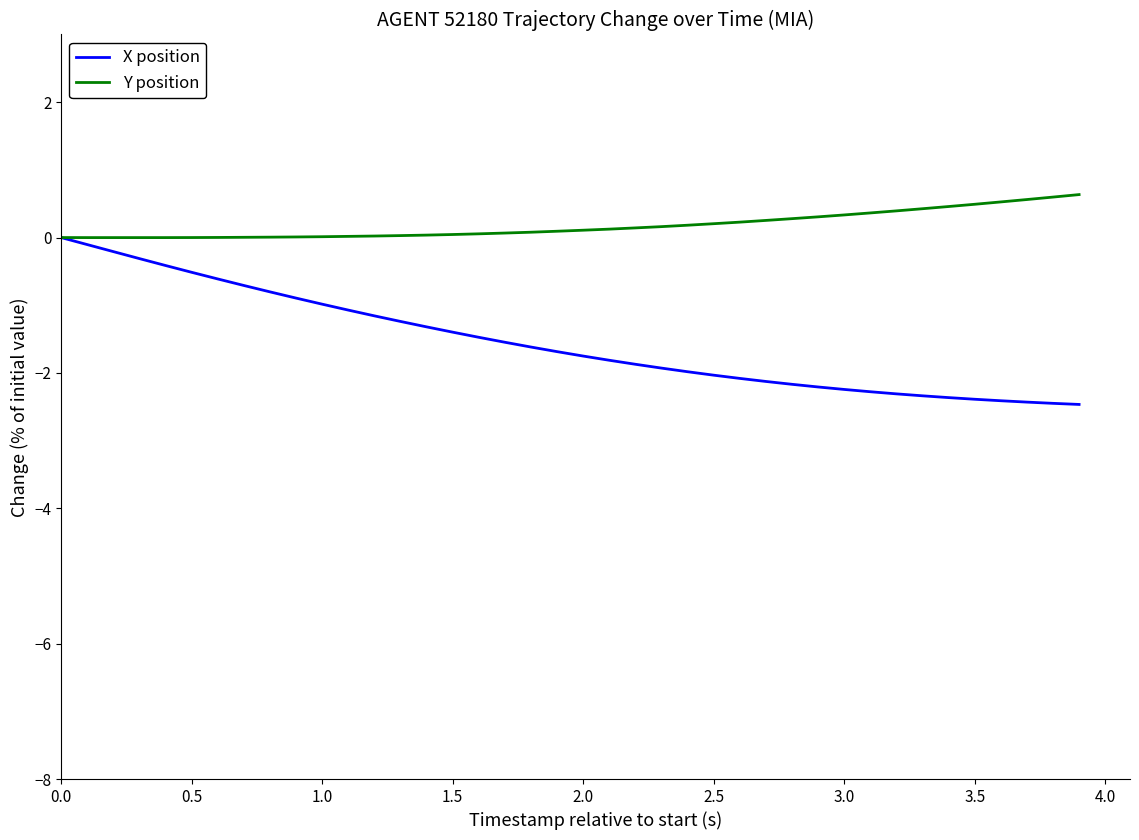

Which series has the widest spread of values?

X position